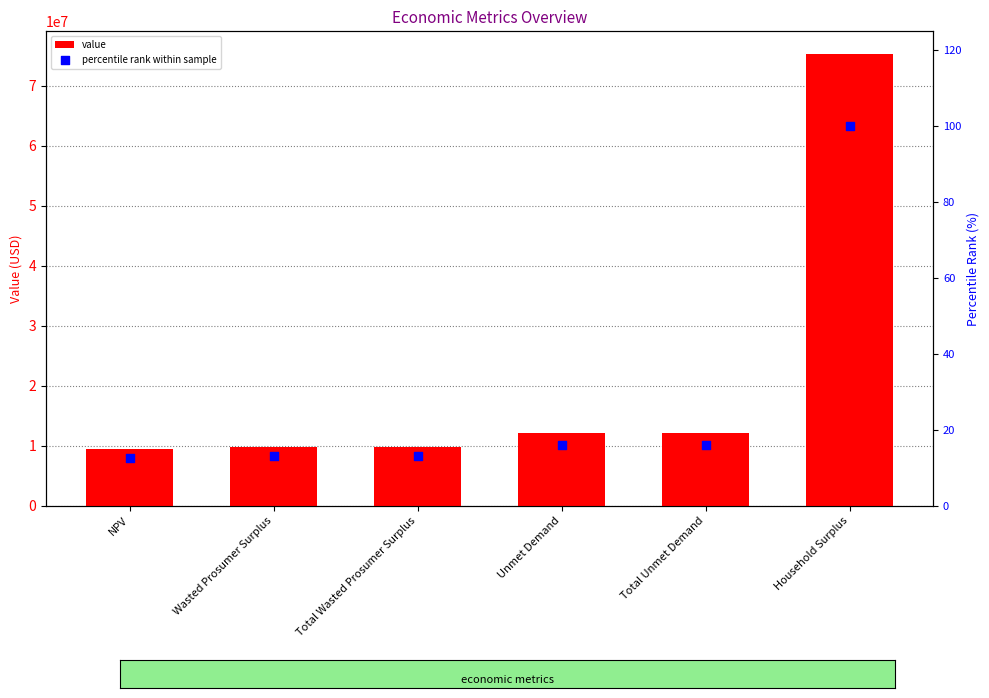

At how many categories does at least one series exceed 39179865?

1